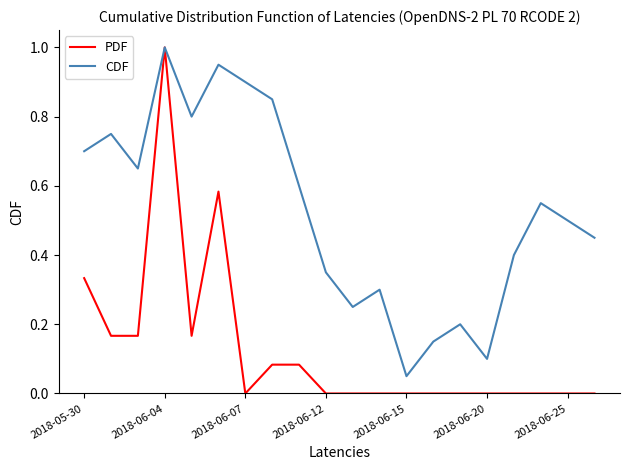

What is the maximum value for PDF?

1.0